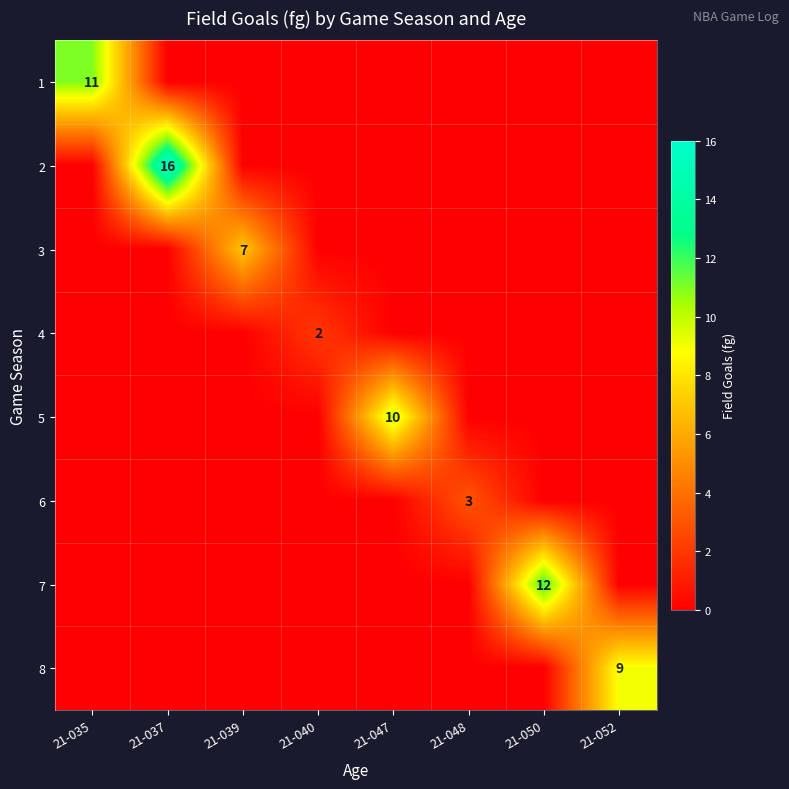

At how many categories does at least one series exceed 5?

6